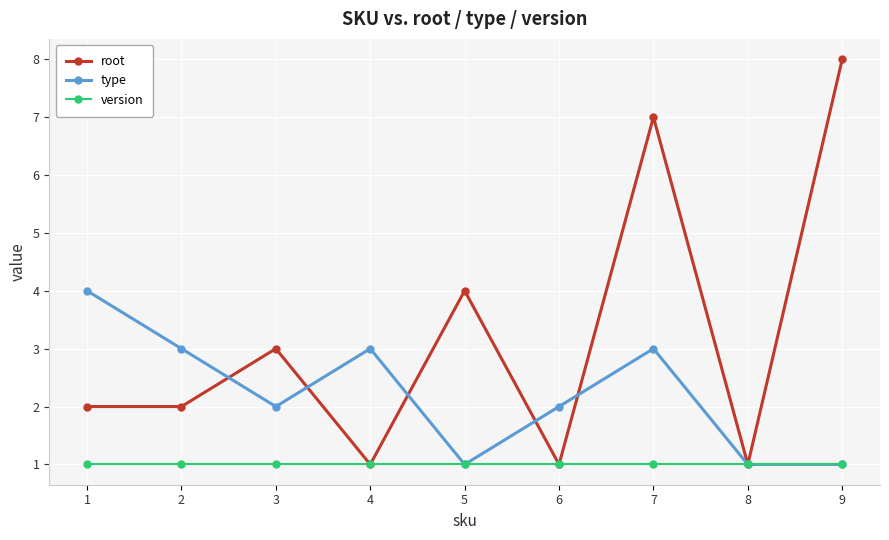

Is it true that root equals 7 at 7?

True